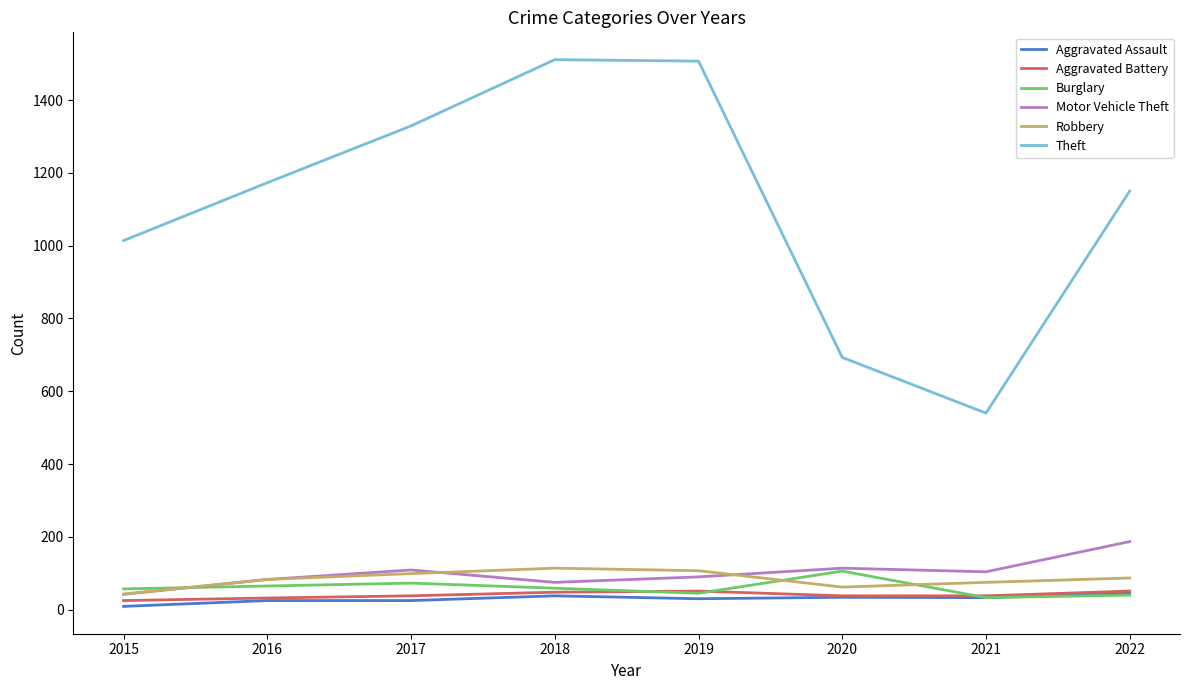

What is the sum of all Motor Vehicle Theft values?

804